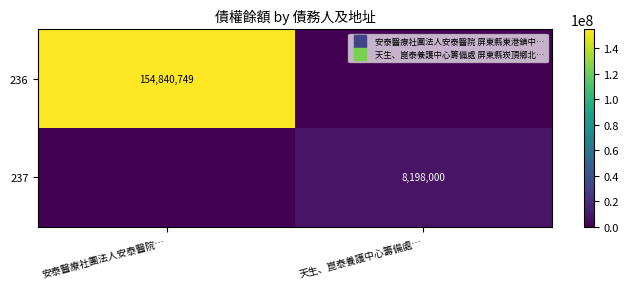

The value of 237 at 安泰醫療社團法人安泰醫院… is 0. True or false?

True